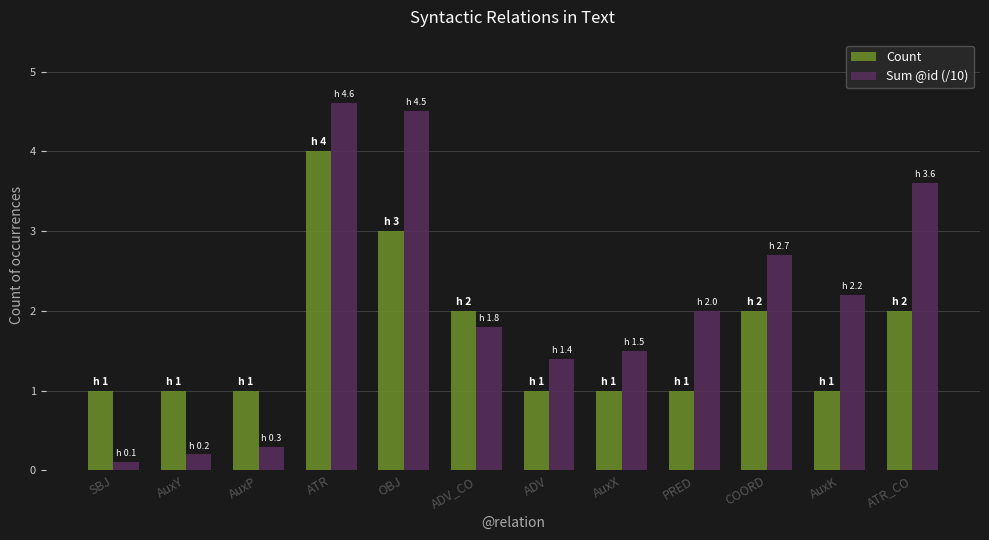

At how many categories does at least one series exceed 4?

2